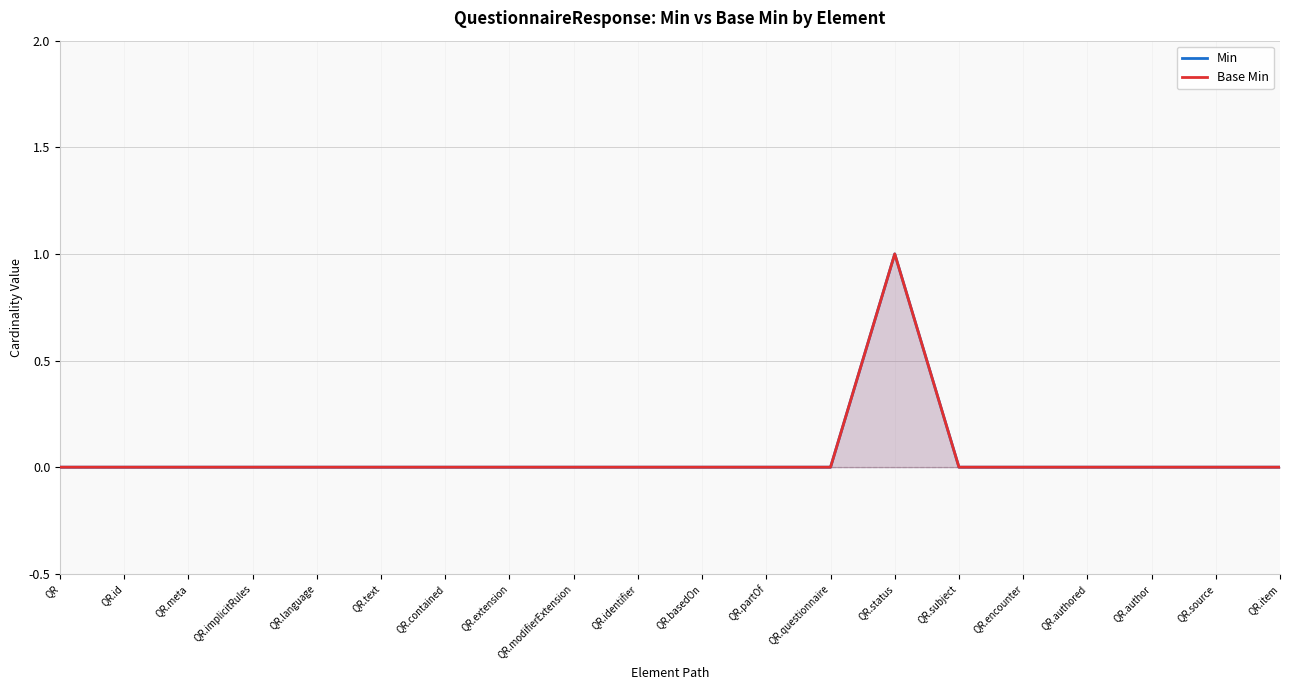

What is the maximum value shown in the chart?

1